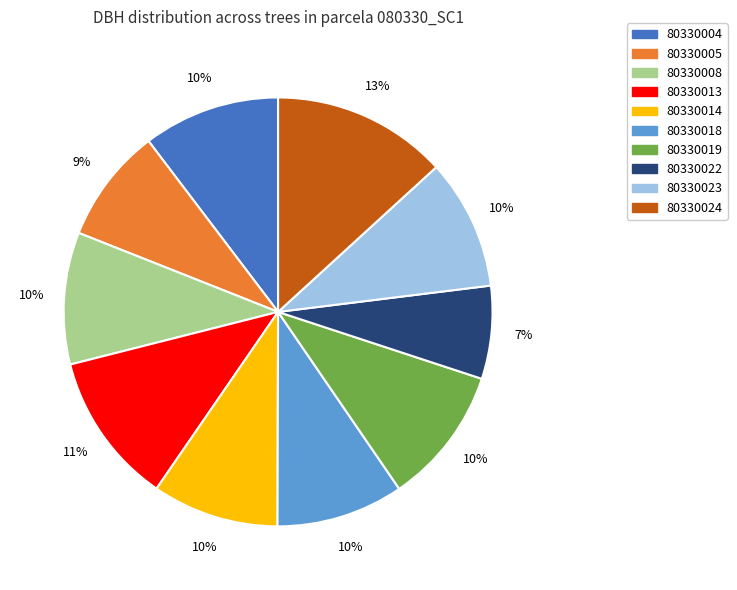

To the nearest percent, what is the difference between the largest and smallest slice percentages?

6%